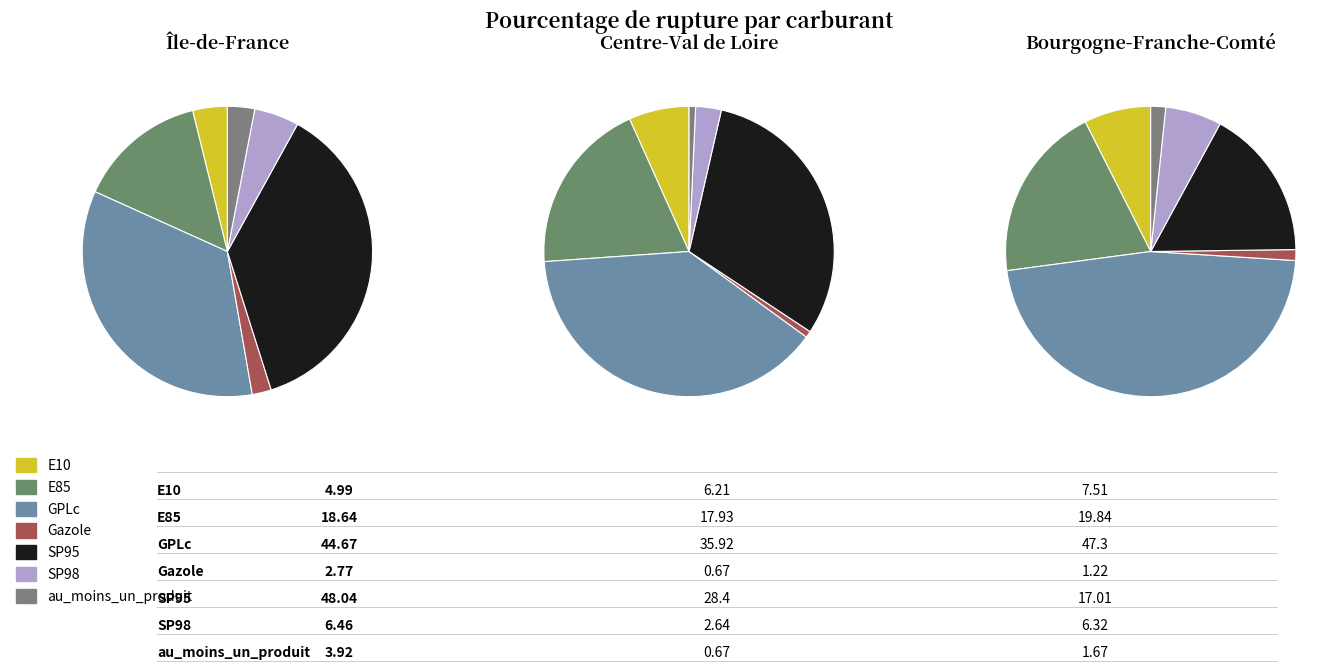

Rank the series at SP95 from highest to lowest value.

Île-de-France, Centre-Val de Loire, Bourgogne-Franche-Comté